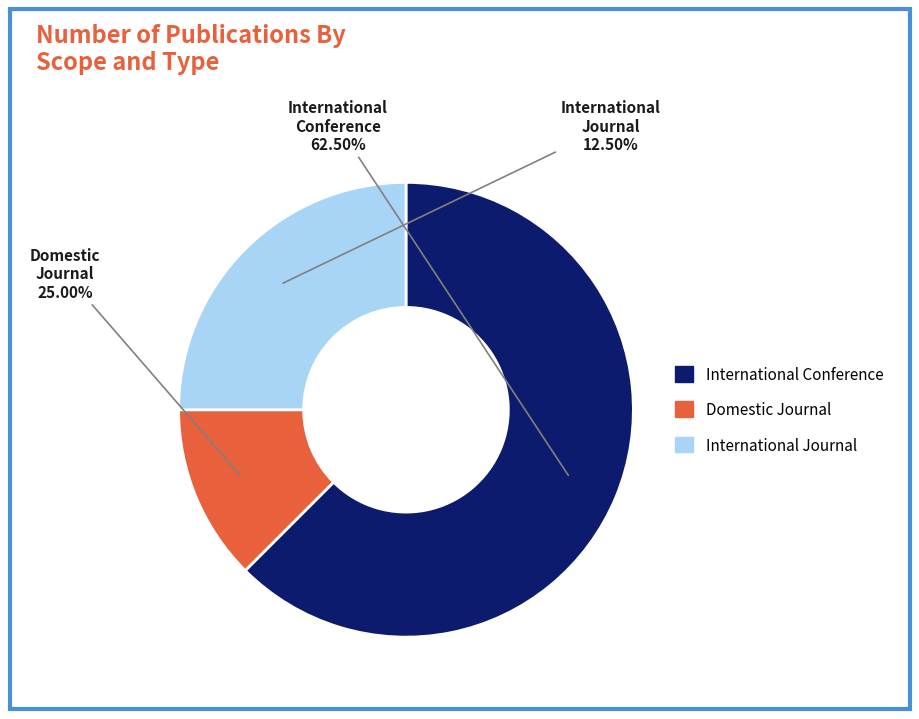

To the nearest percent, what portion does International Journal represent?

25%